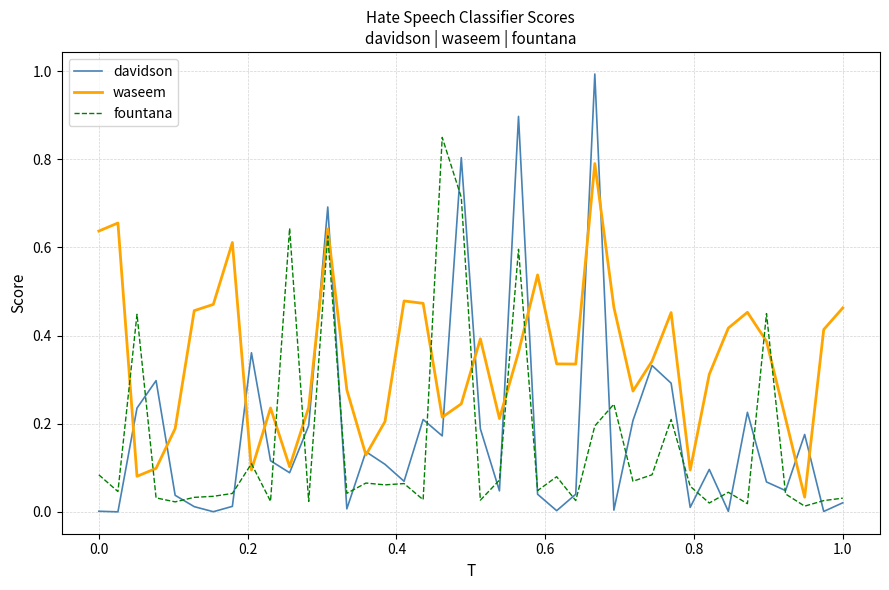

Which series has the widest spread of values?

davidson